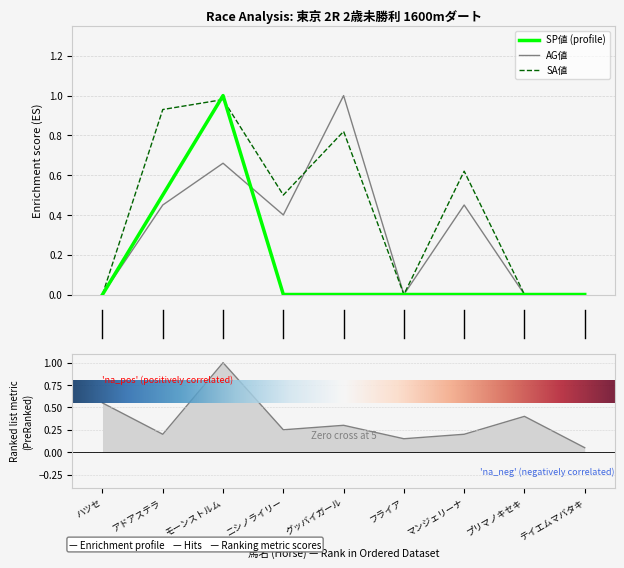

How many categories are shown in the chart?

9